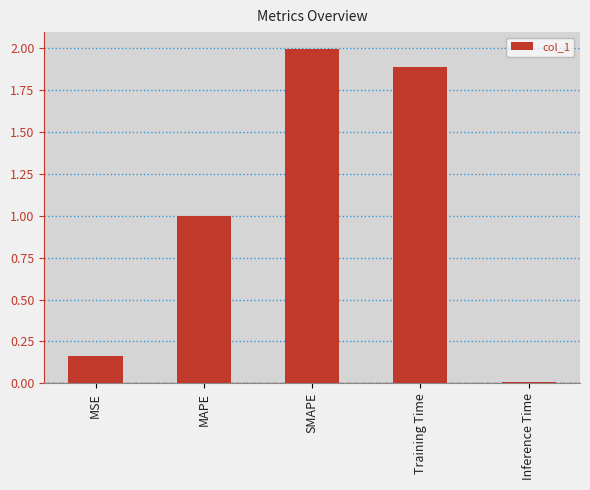

Where is the data nearest to the value 1?

MAPE